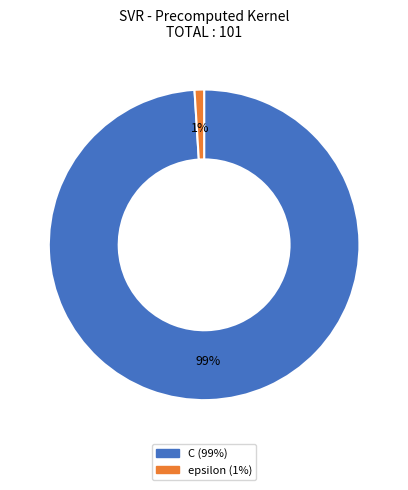

Count the number of slices in the pie.

2